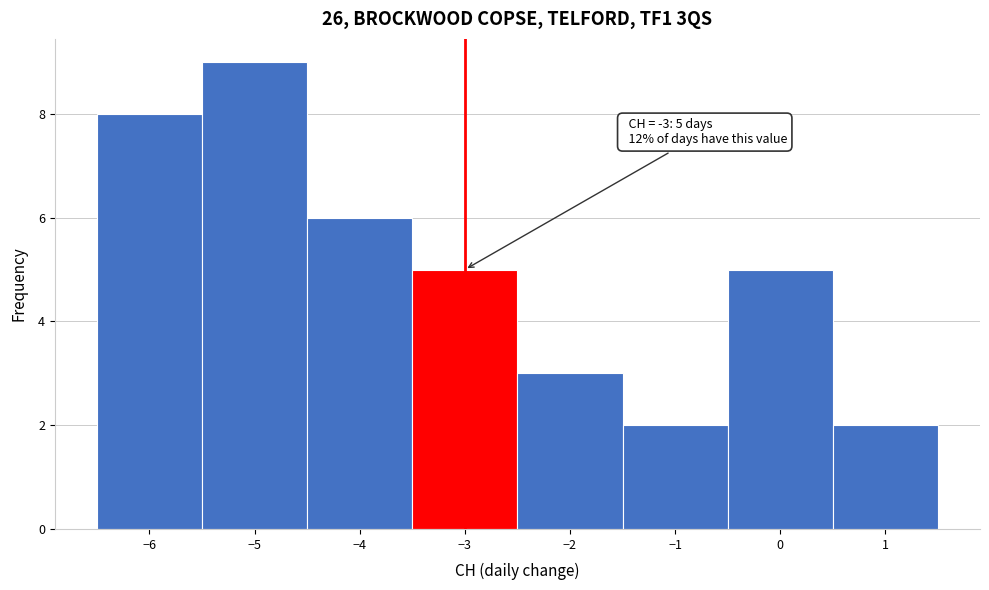

Which range on the x-axis has the tallest bar?

-5.5 to -4.5